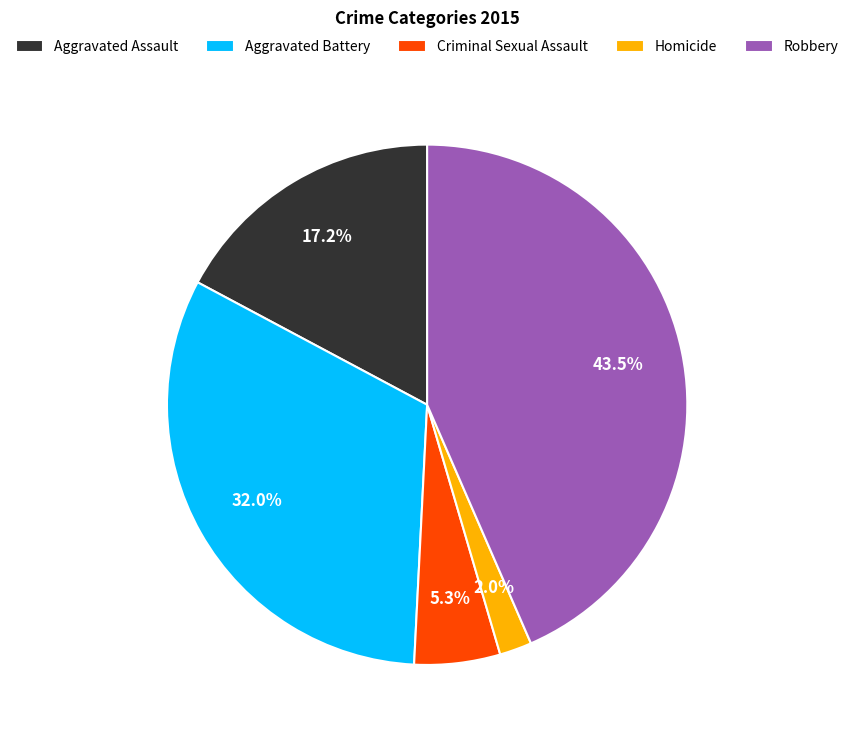

To the nearest percent, what is the difference between the Robbery and Criminal Sexual Assault slice percentages?

38%